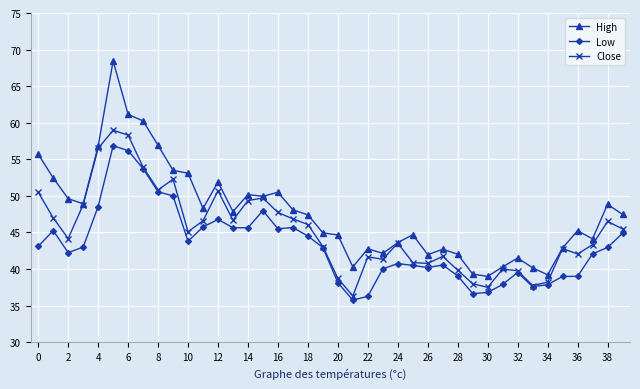

What is the value of the Close point at the 38th from the left?

43.3